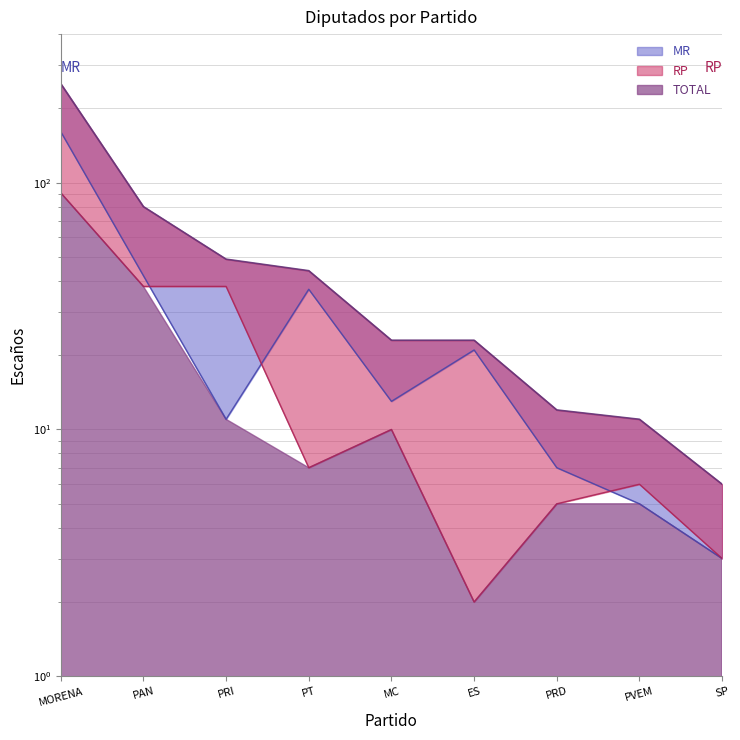

How many lines are shown in the chart?

3